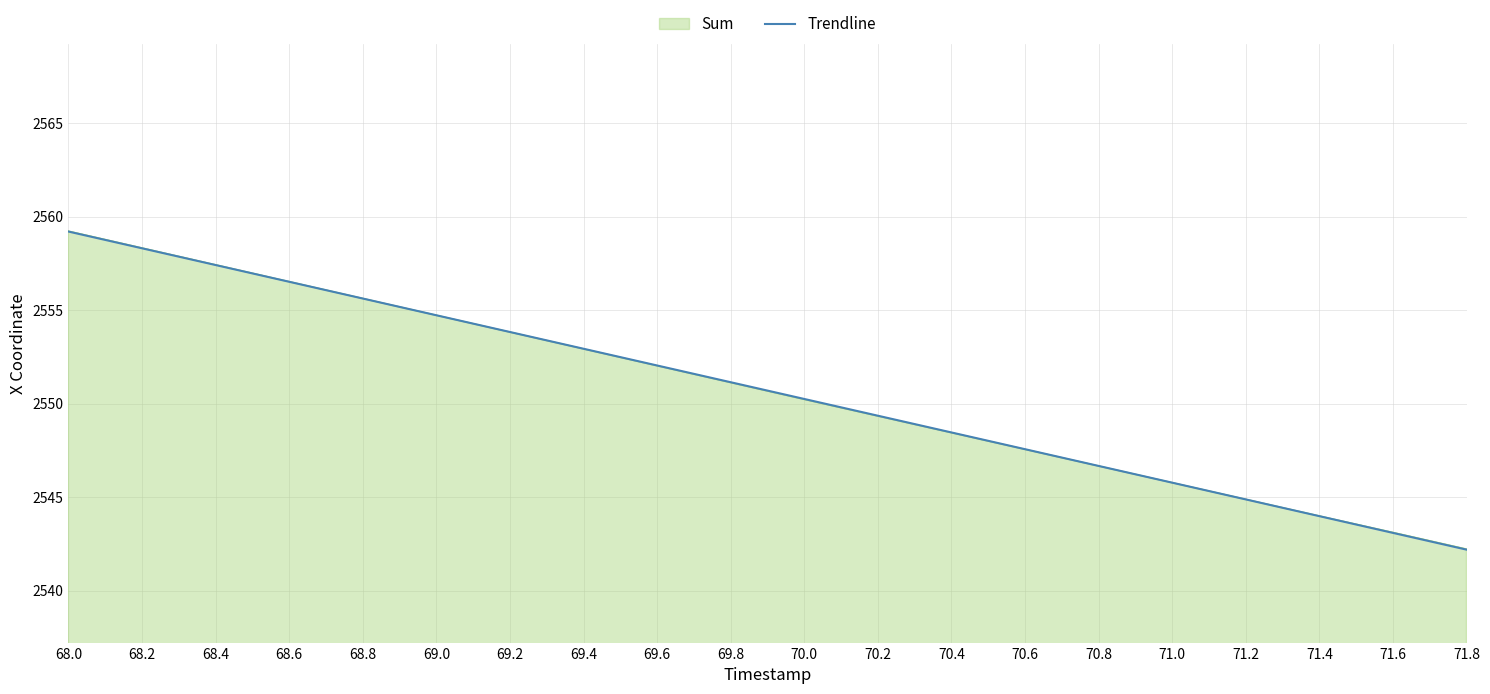

What is the total value across all series at 70.2?

5098.7